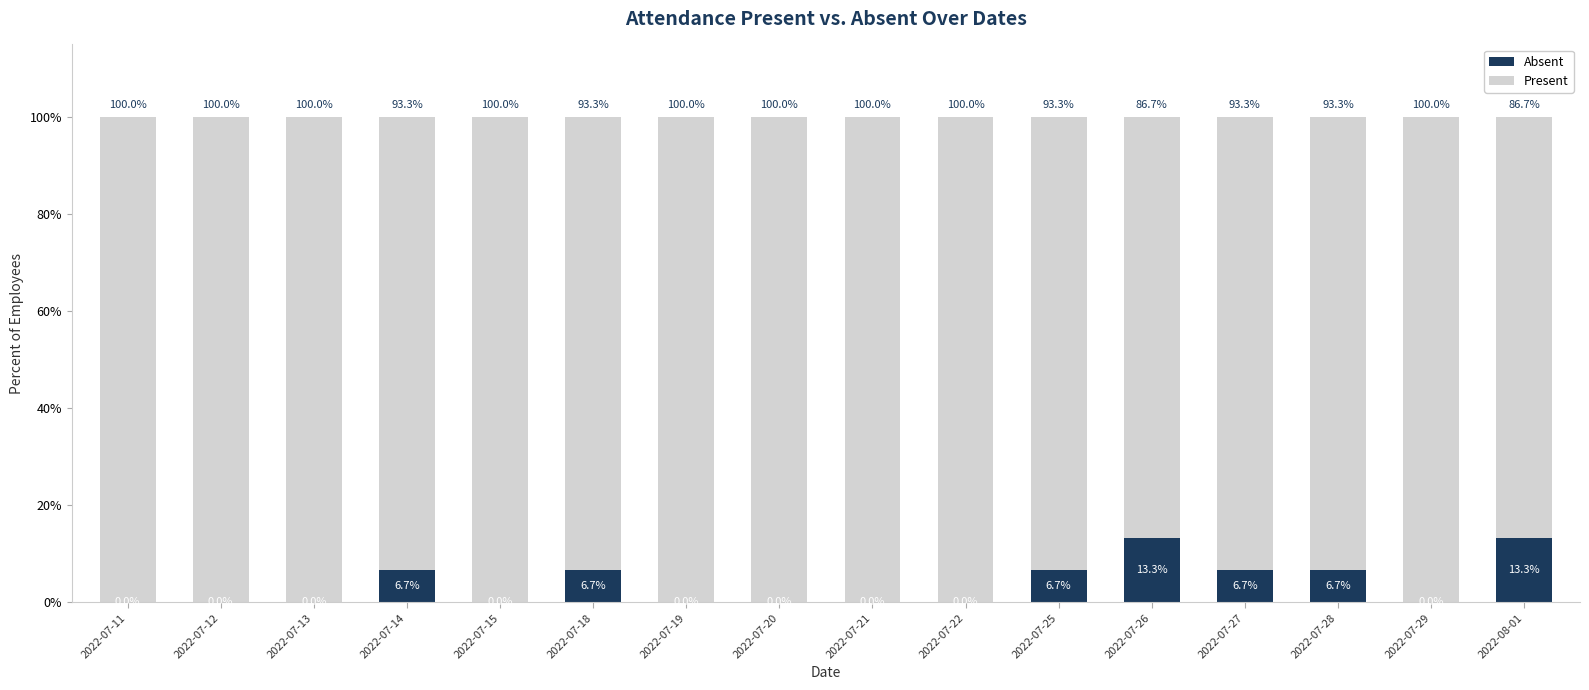

Reading left to right, what are the values for Absent?

2022-07-11=0.0	2022-07-12=0.0	2022-07-13=0.0	2022-07-14=6.7	2022-07-15=0.0	2022-07-18=6.7	2022-07-19=0.0	2022-07-20=0.0	2022-07-21=0.0	2022-07-22=0.0	2022-07-25=6.7	2022-07-26=13.3	2022-07-27=6.7	2022-07-28=6.7	2022-07-29=0.0	2022-08-01=13.3